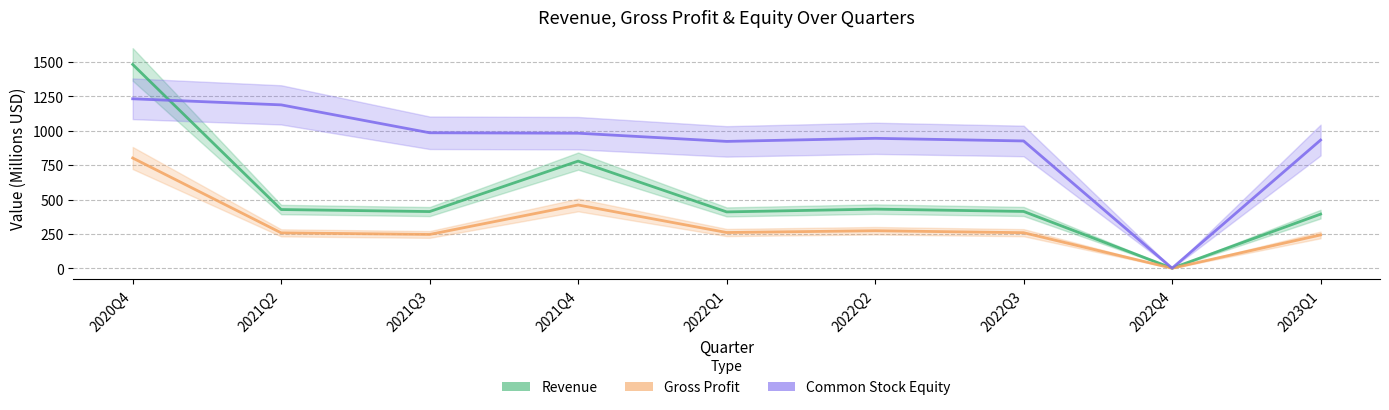

How many lines are shown in the chart?

3